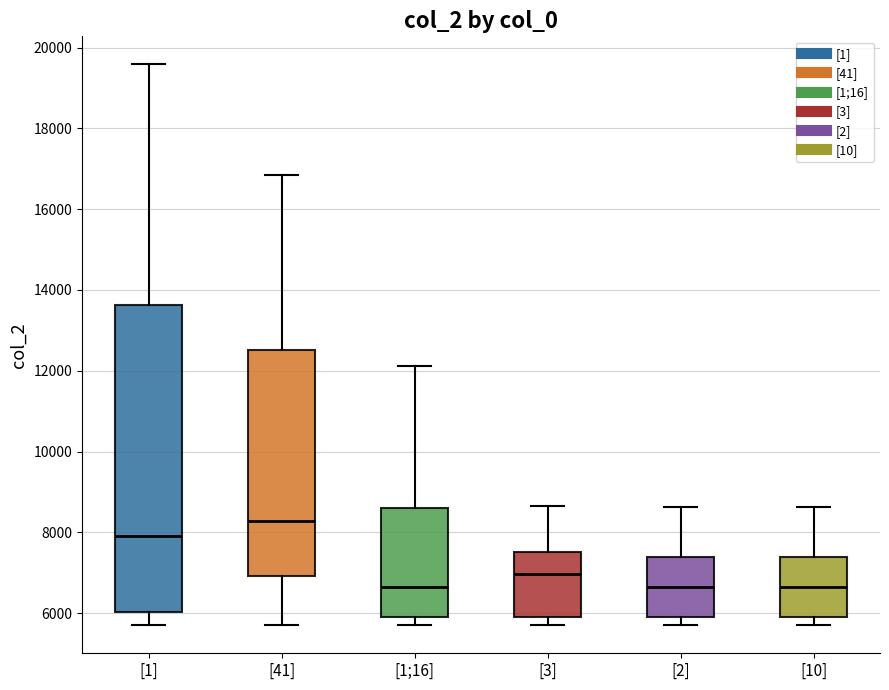

Reading left to right, read every box against the y-axis: the position of its median line, the range the box covers, and the ends of its whiskers. The values are not printed on the chart, so give them approximately, as read against the axis.

[1]: median 8000, box 6000 to 13600, whiskers 5800 to 19600
[41]: median 8200, box 7000 to 12600, whiskers 5800 to 16800
[1;16]: median 6600, box 5800 to 8600, whiskers 5800 (just below the box's lower edge) to 12200
[3]: median 7000, box 6000 to 7600, whiskers 5800 to 8600
[2]: median 6600, box 6000 to 7400, whiskers 5800 to 8600
[10]: median 6600, box 6000 to 7400, whiskers 5800 to 8600